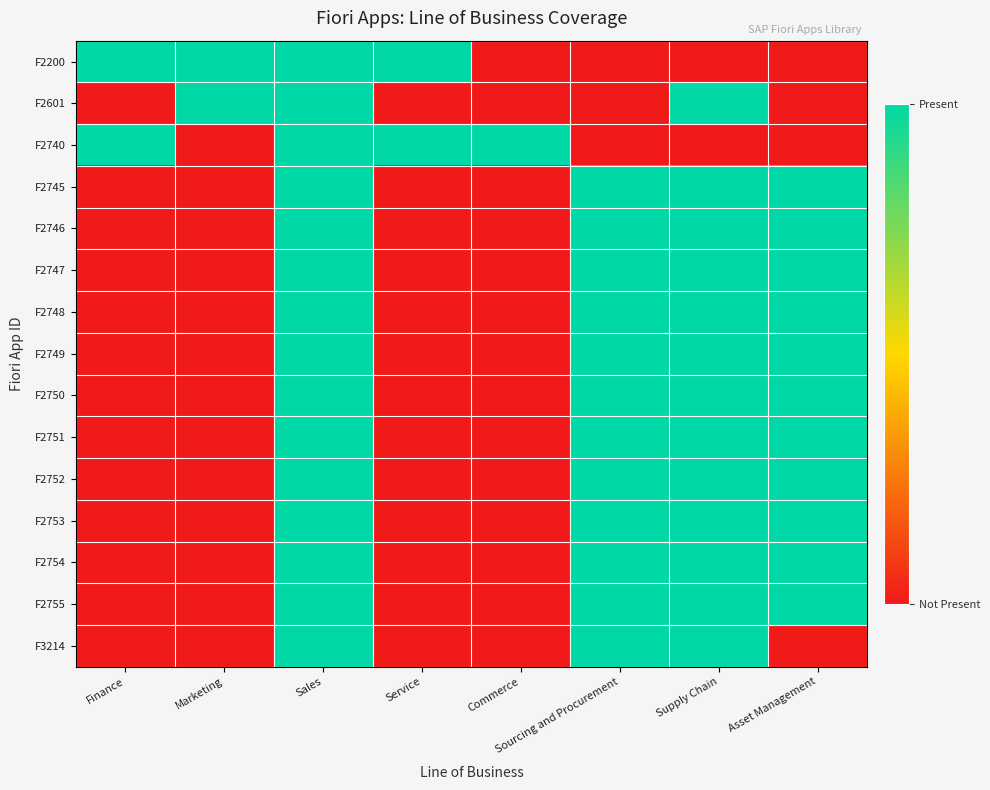

What is the difference between the highest and lowest values at Asset Management?

1